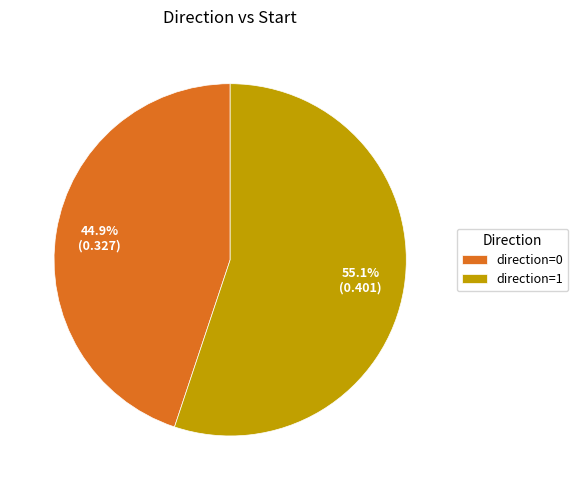

Rank the categories by value from lowest to highest.

direction=0, direction=1